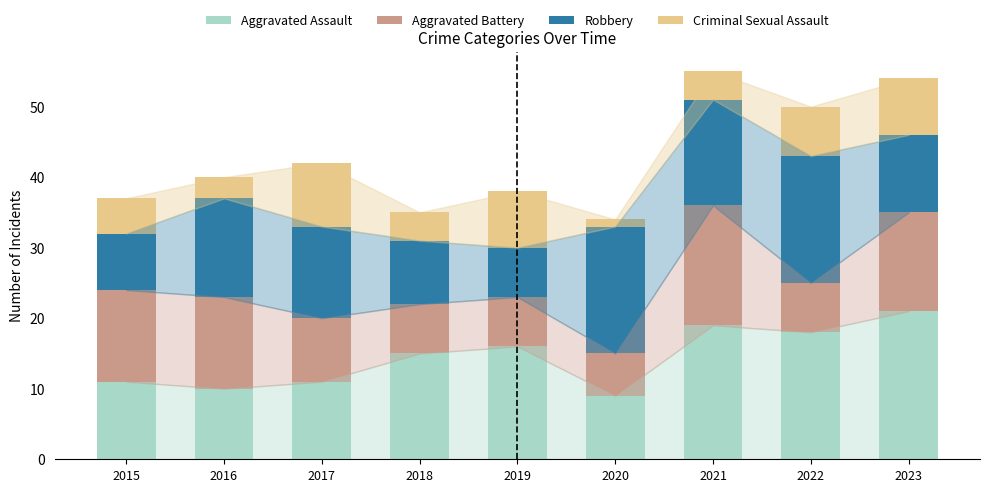

The value of Aggravated Assault at 2021 is 19. True or false?

True